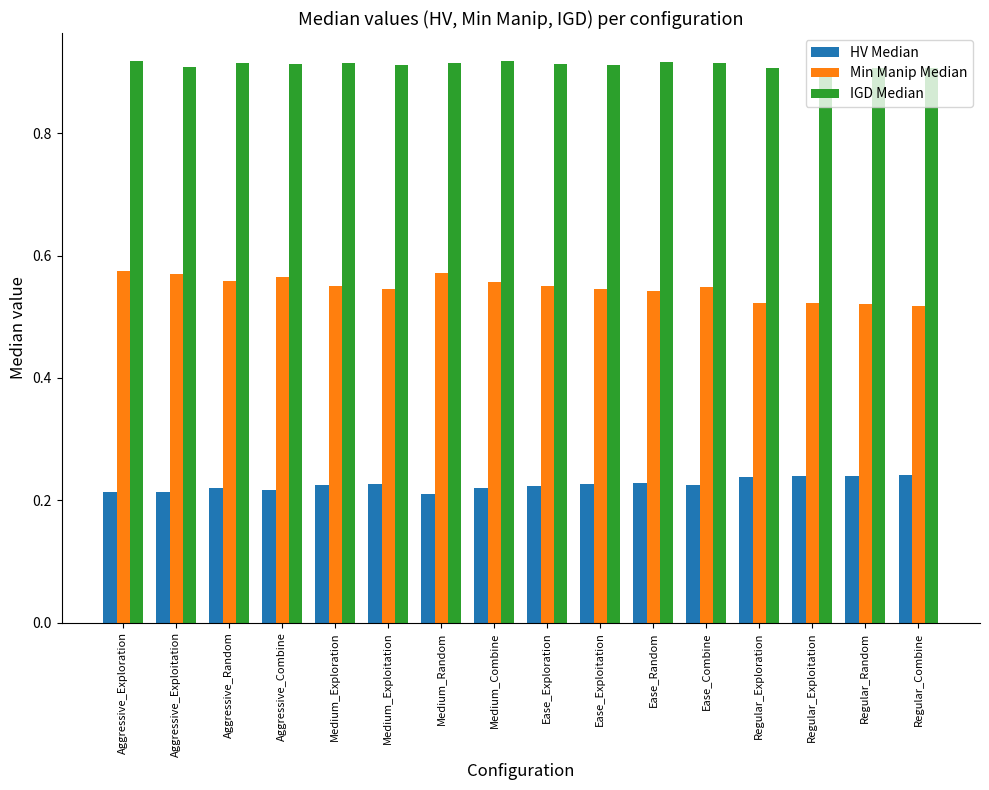

Rank the series by their average value, from highest to lowest.

IGD Median, Min Manip Median, HV Median